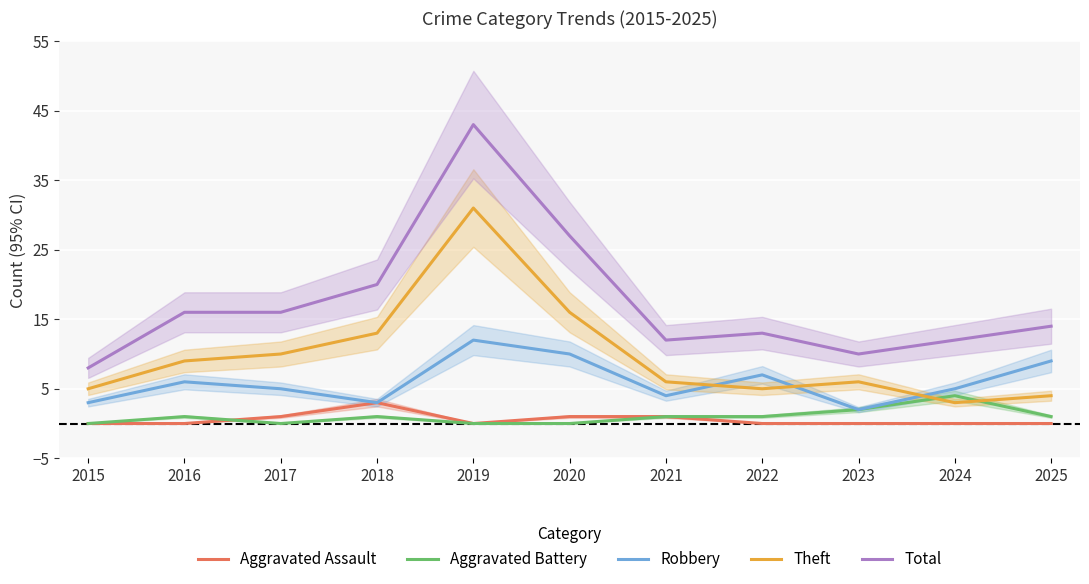

Reading left to right, transcribe all the data shown in this chart.

Aggravated Assault: 2015=0	2016=0	2017=1	2018=3	2019=0	2020=1	2021=1	2022=0	2023=0	2024=0	2025=0
Aggravated Battery: 2015=0	2016=1	2017=0	2018=1	2019=0	2020=0	2021=1	2022=1	2023=2	2024=4	2025=1
Robbery: 2015=3	2016=6	2017=5	2018=3	2019=12	2020=10	2021=4	2022=7	2023=2	2024=5	2025=9
Theft: 2015=5	2016=9	2017=10	2018=13	2019=31	2020=16	2021=6	2022=5	2023=6	2024=3	2025=4
Total: 2015=8	2016=16	2017=16	2018=20	2019=43	2020=27	2021=12	2022=13	2023=10	2024=12	2025=14